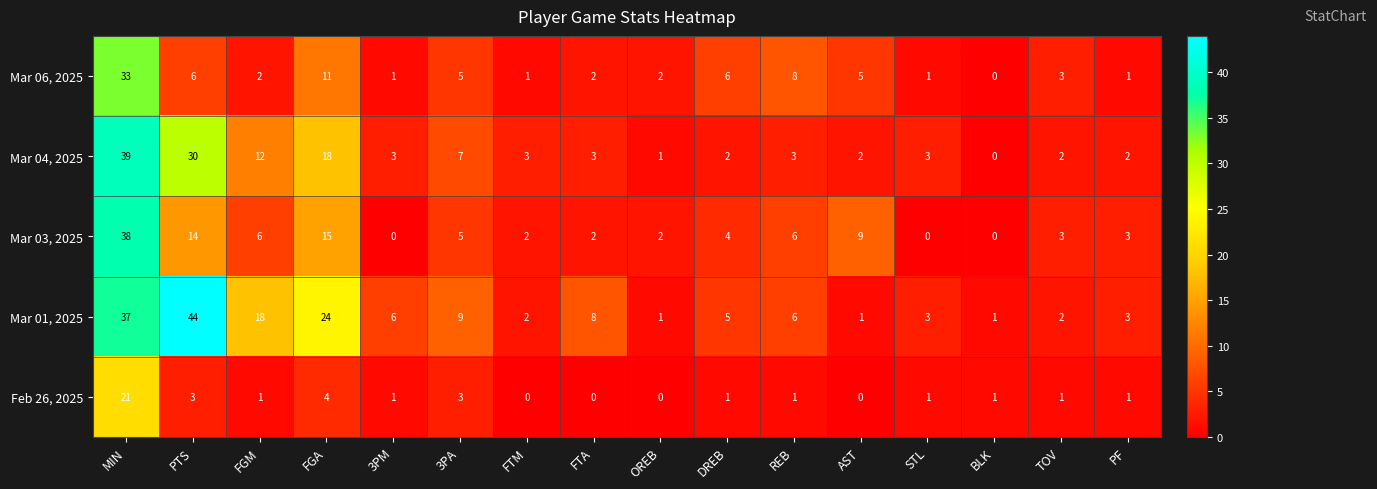

At which category does the chart reach its peak across all series?

PTS